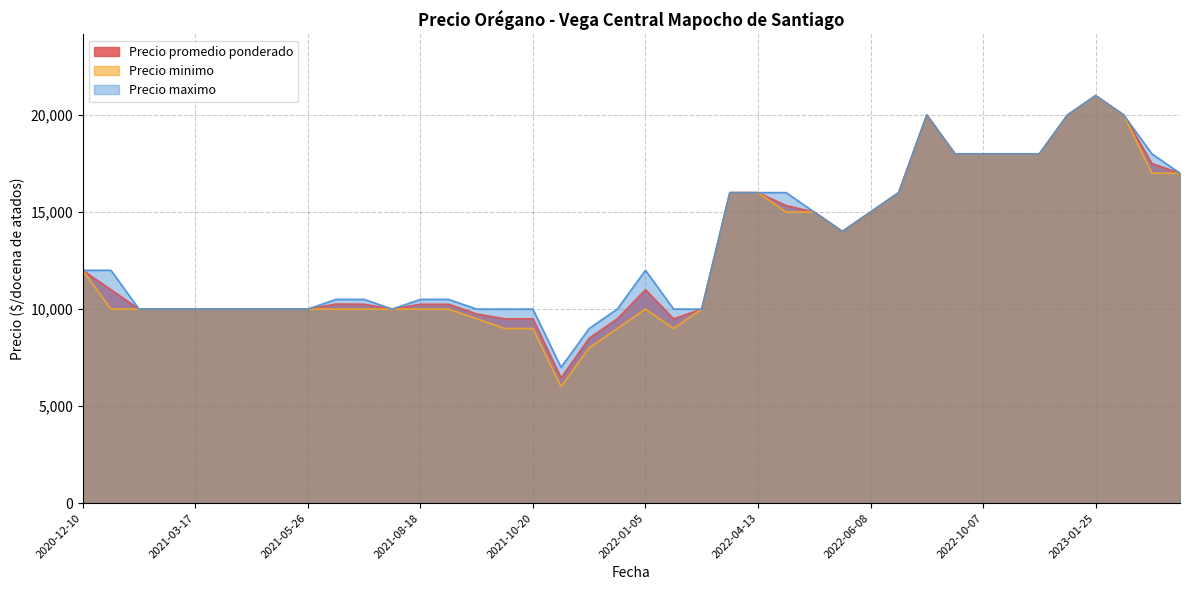

Which has a higher value, 2023-01-04 or 2022-12-28?

2023-01-04